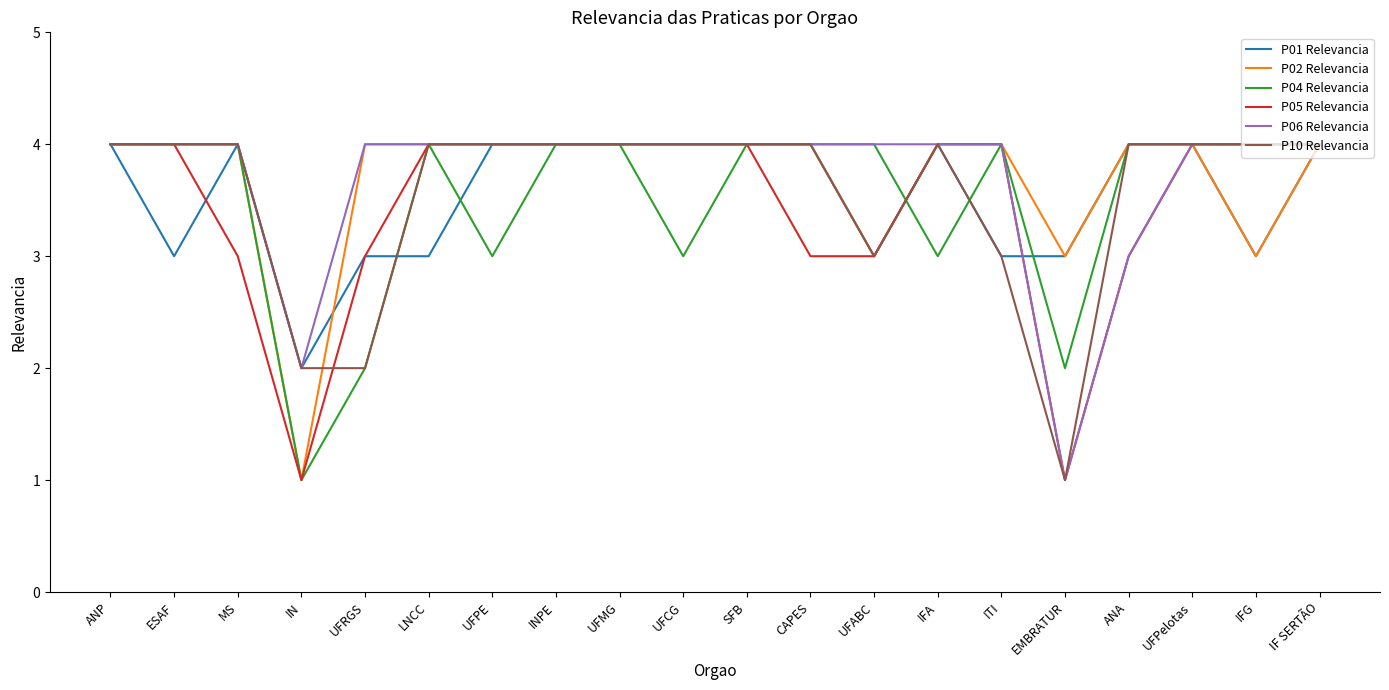

What position from the left is UFABC?

13